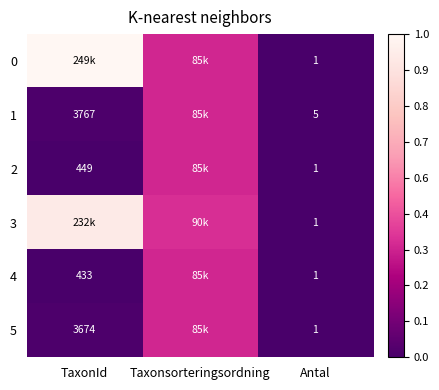

Is the value of 4 at Antal greater than the value of 1 at TaxonId?

No